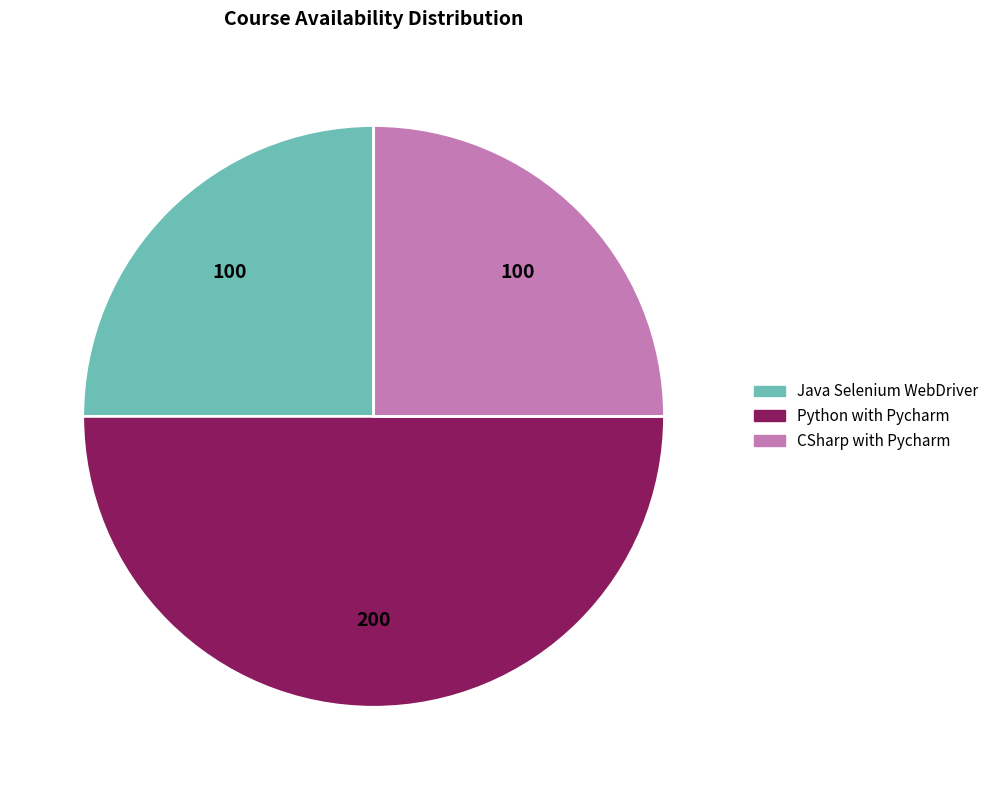

Count the number of slices in the pie.

3